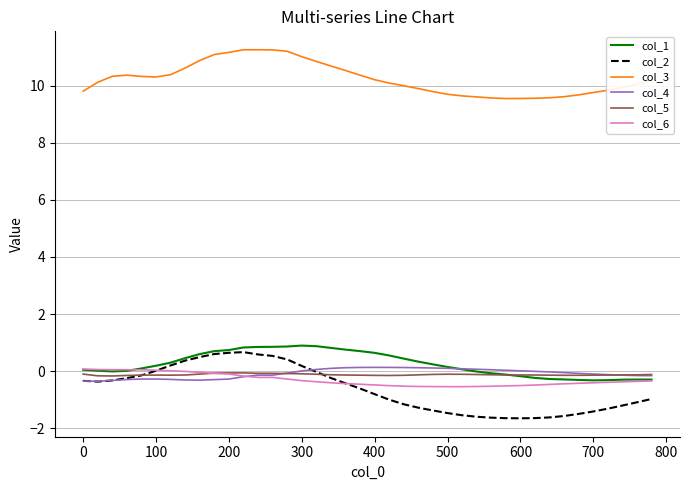

What is the difference between the maximum and second lowest values in the col_3 series?

1.7